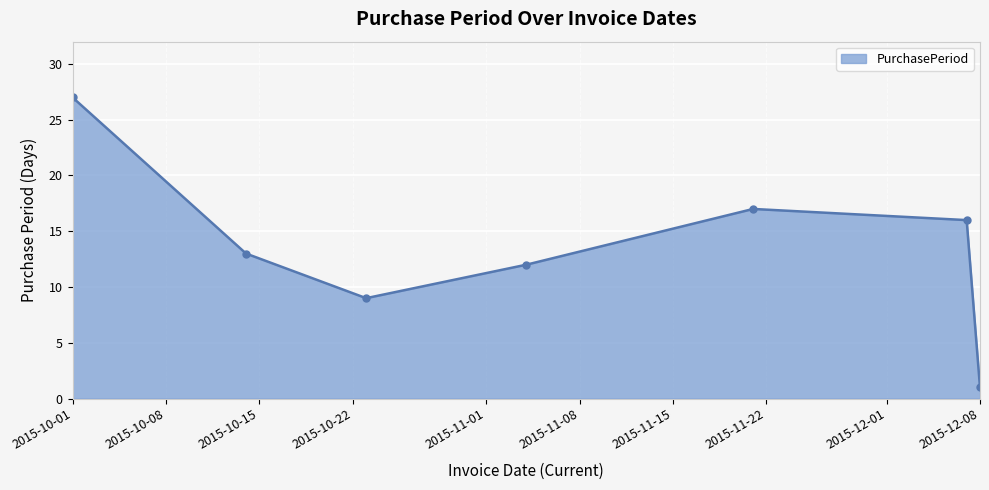

What is the average value?

14